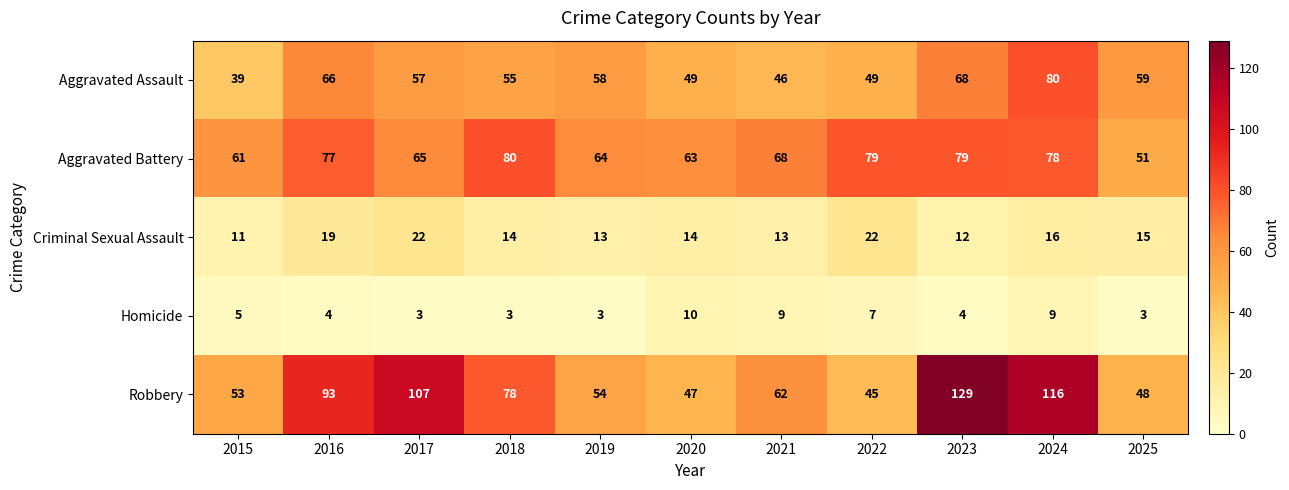

True or false: Aggravated Battery has a value of 130 at 2022.

False